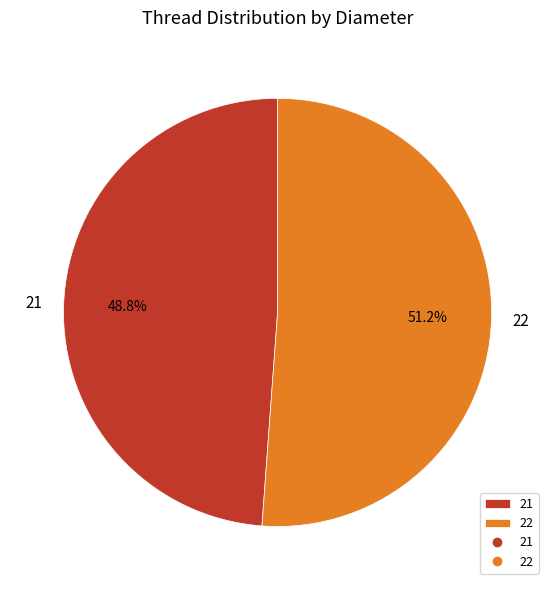

What is the smallest slice in the pie chart?

21